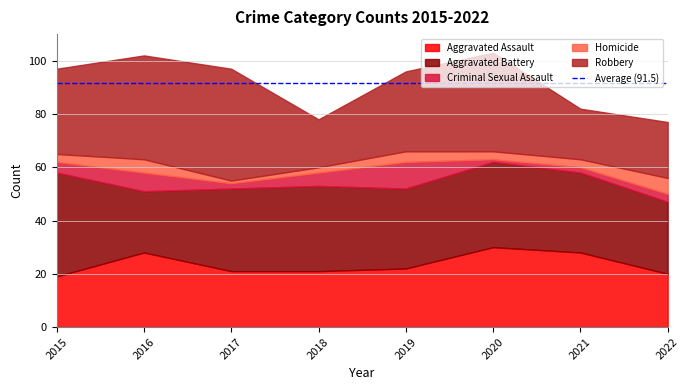

True or false: Aggravated Assault and Aggravated Battery cross at least once.

True